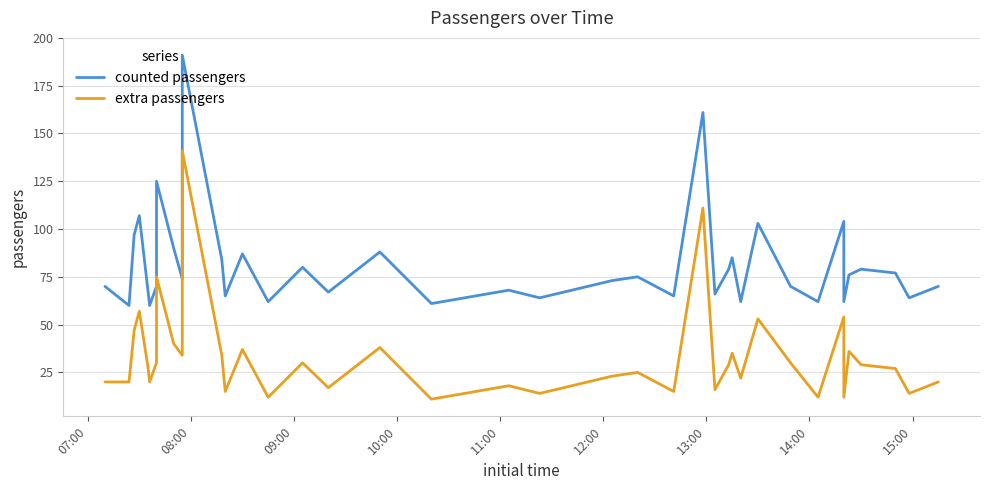

Is it true that counted passengers equals 18 at 17?

False